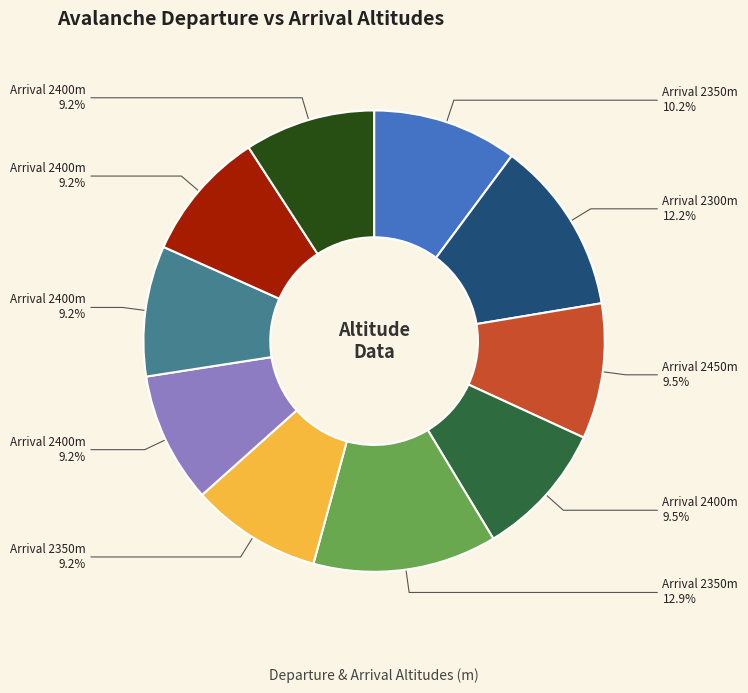

Is there a majority slice in this chart?

No